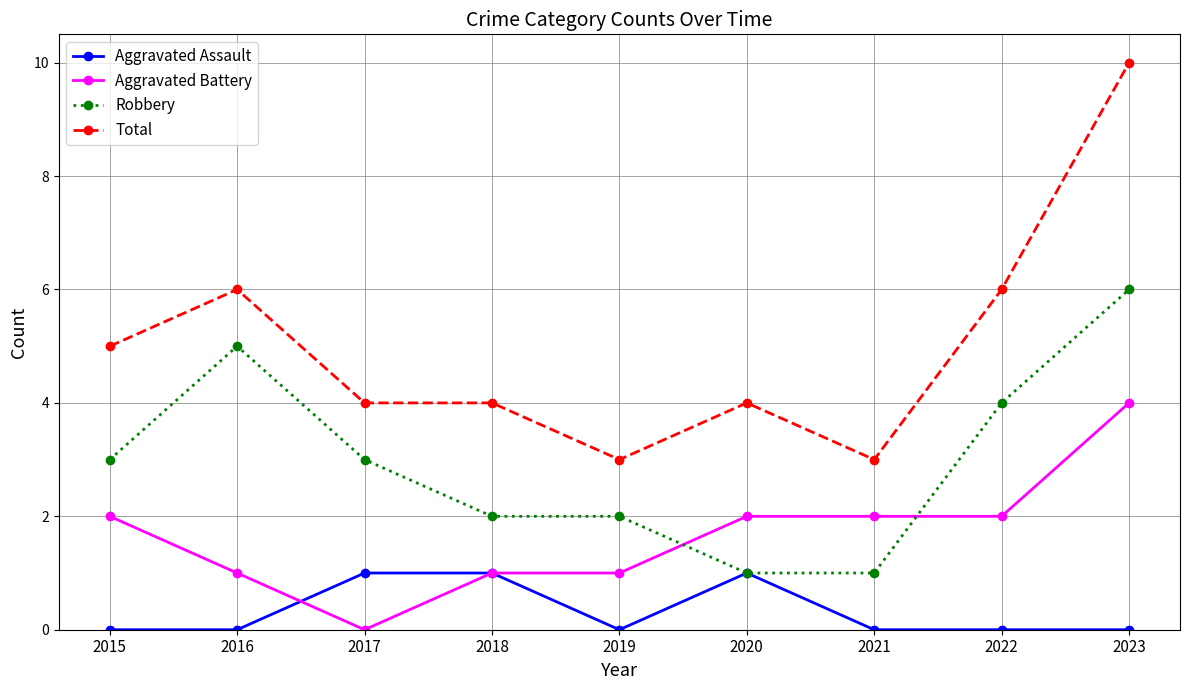

What is the average value of the Total series?

5